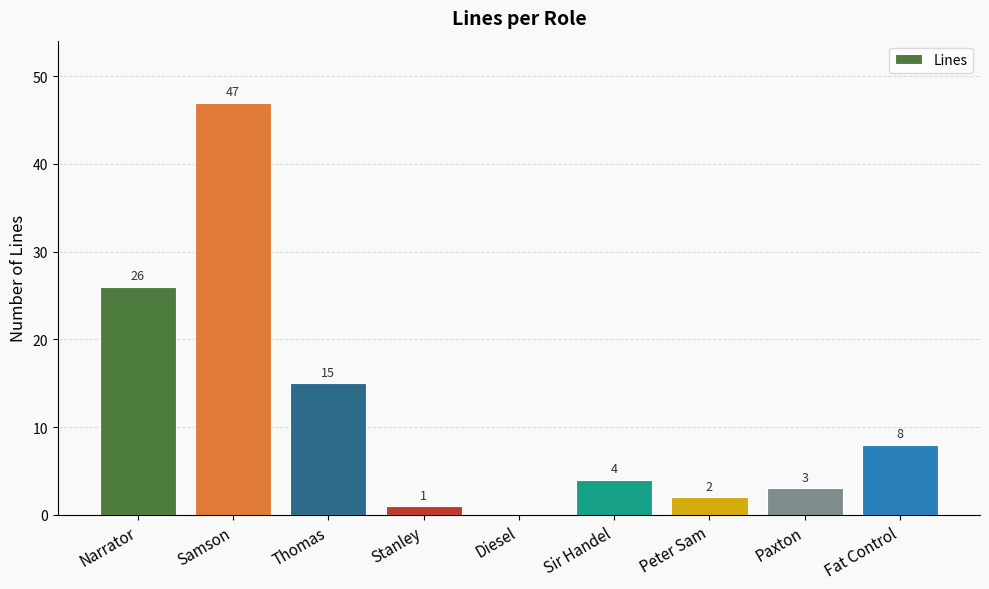

Which category has the highest value across all series?

Samson